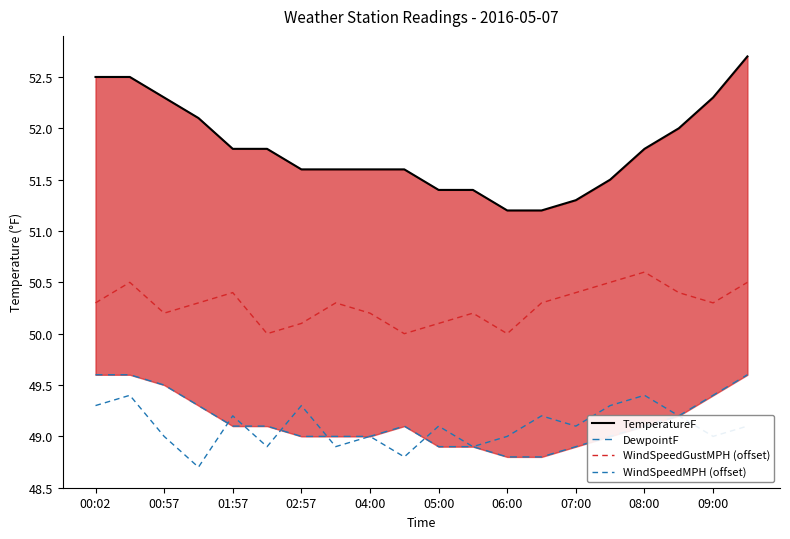

Which series has the largest total across all categories?

TemperatureF